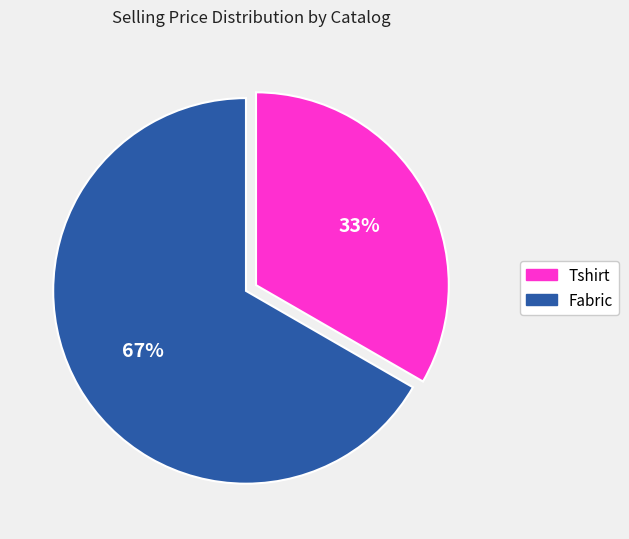

Is it true that Fabric is 67% of the pie?

True